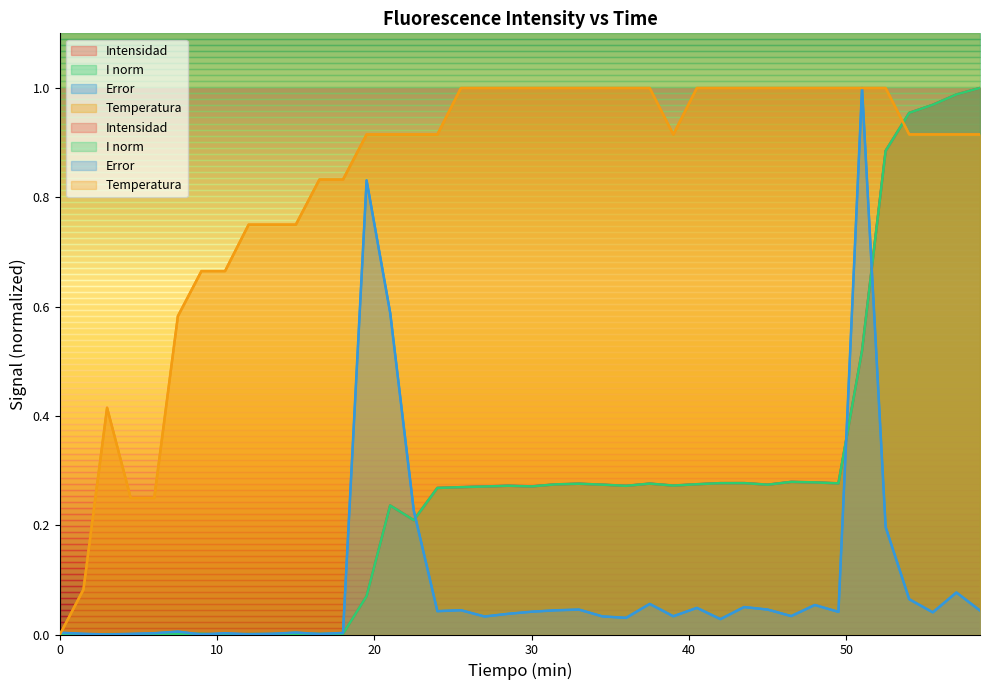

Count the number of data series in this chart.

4